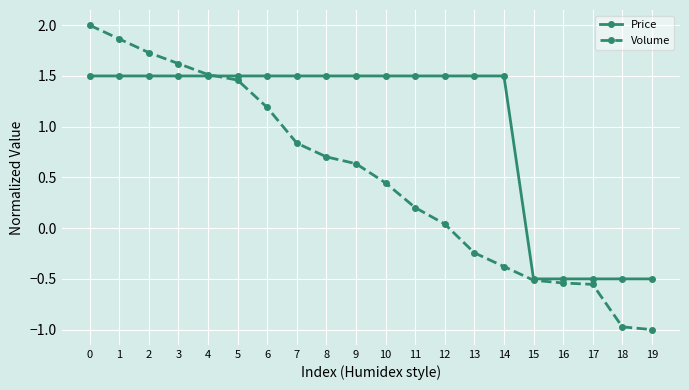

What is the total value across all series at 6?

2.7